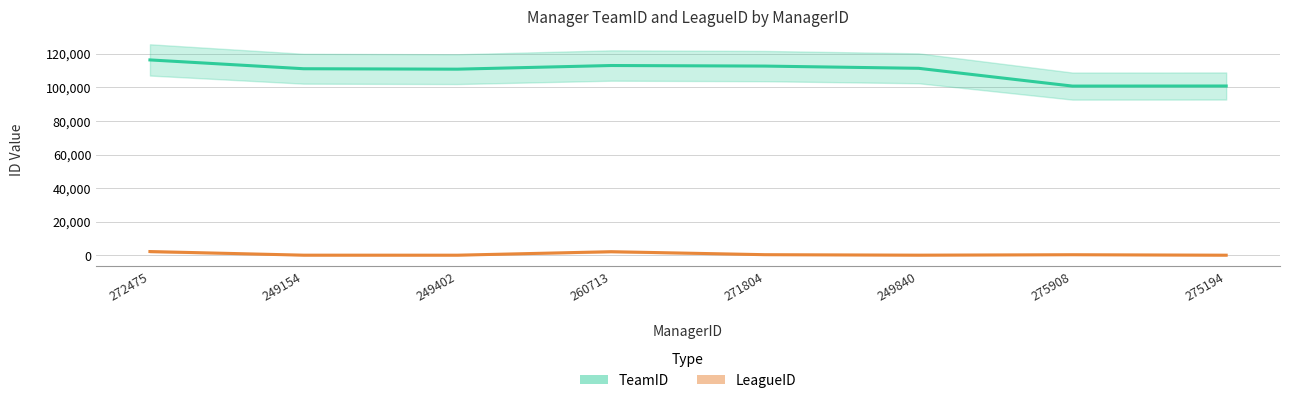

Which series has the largest range (max minus min)?

TeamID